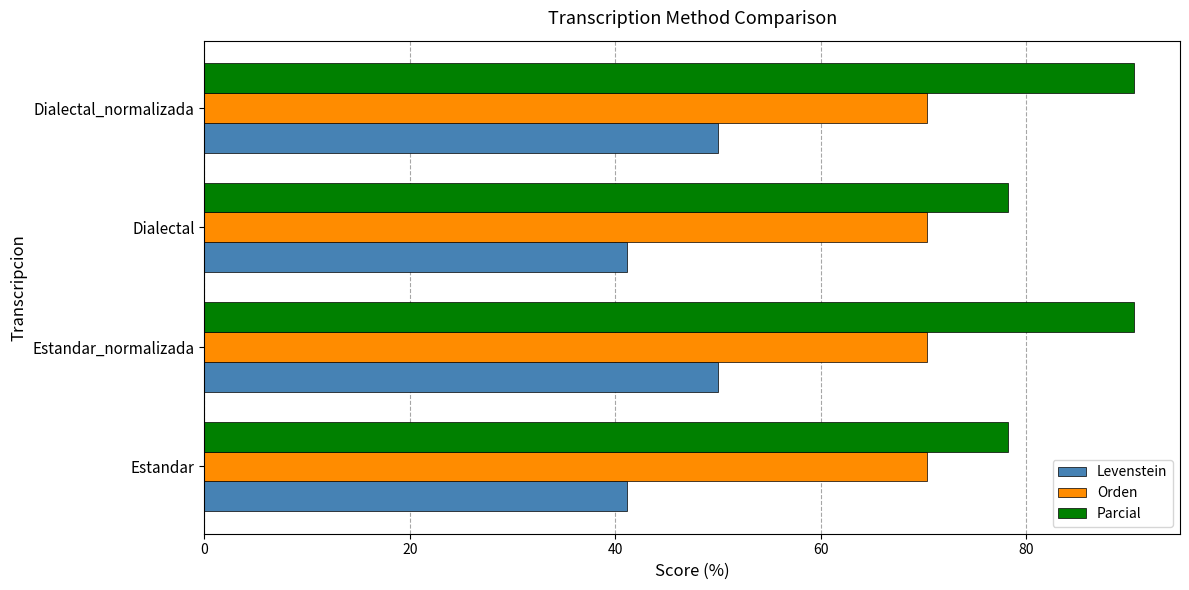

What is the highest value of the Parcial series?

90.5